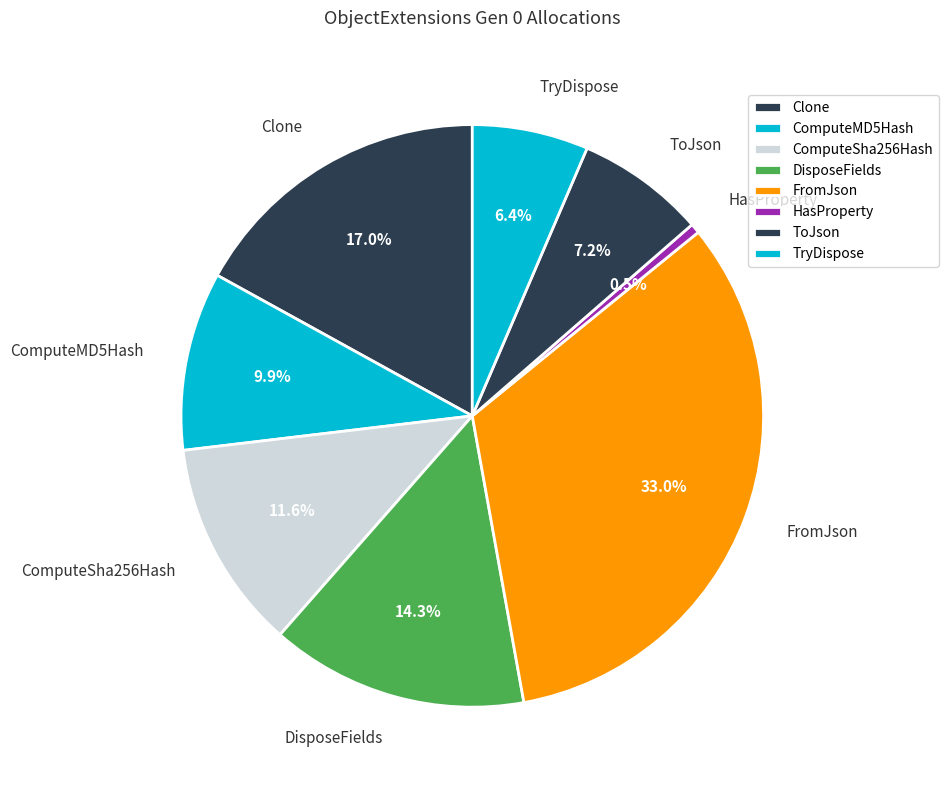

Rank the categories by value from lowest to highest.

HasProperty, TryDispose, ToJson, ComputeMD5Hash, ComputeSha256Hash, DisposeFields, Clone, FromJson